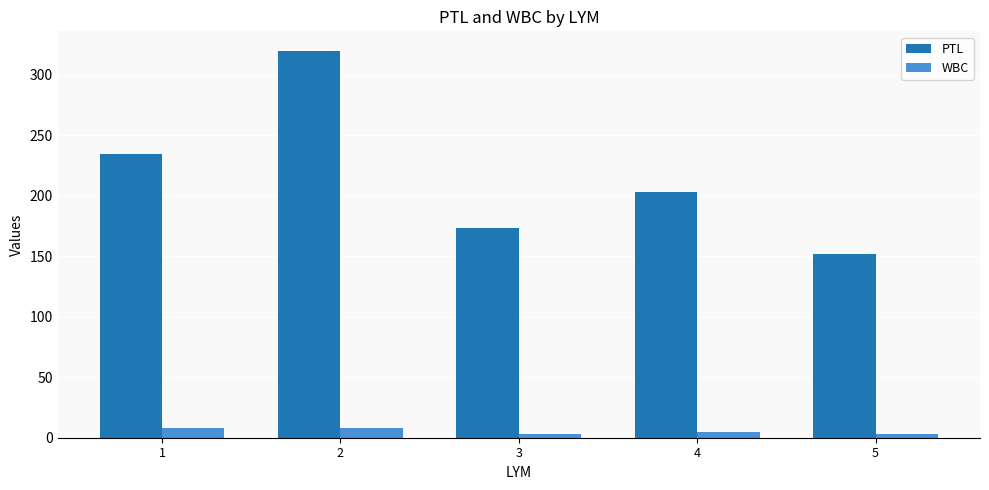

At how many categories does at least one series exceed 209?

2